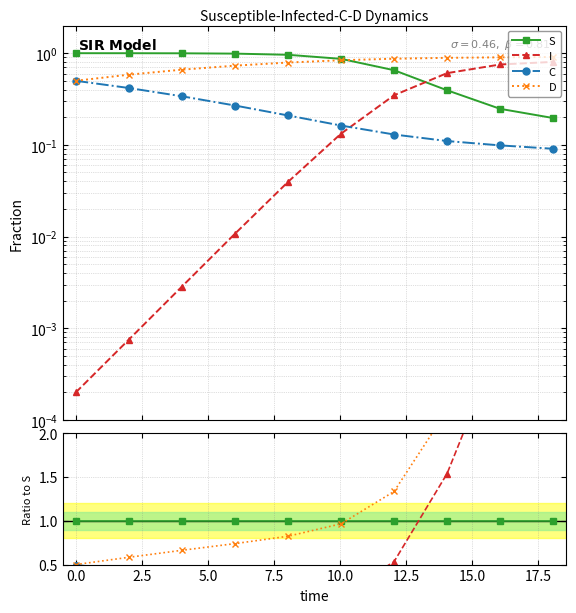

Does the chart have visible grid lines?

Yes